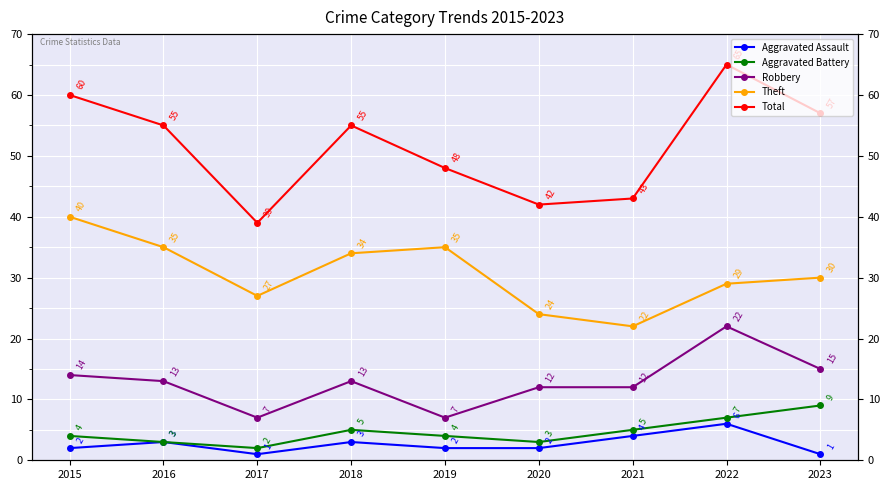

Is the value of Theft at 2015 greater than the value of Total at 2023?

No